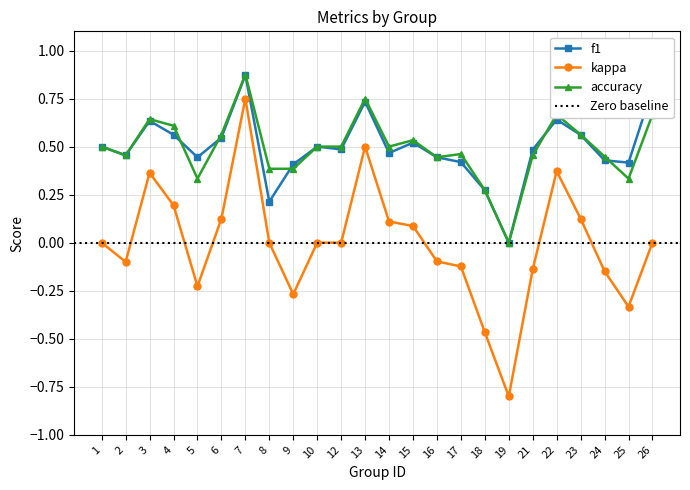

True or false: f1 and kappa cross at least once.

False